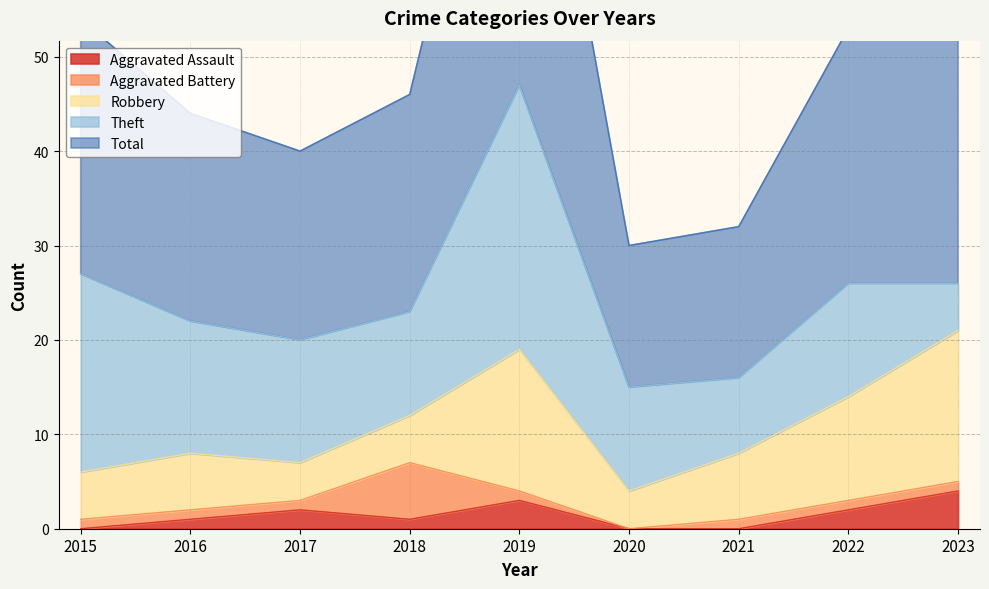

At which label does Robbery reach its minimum?

2017